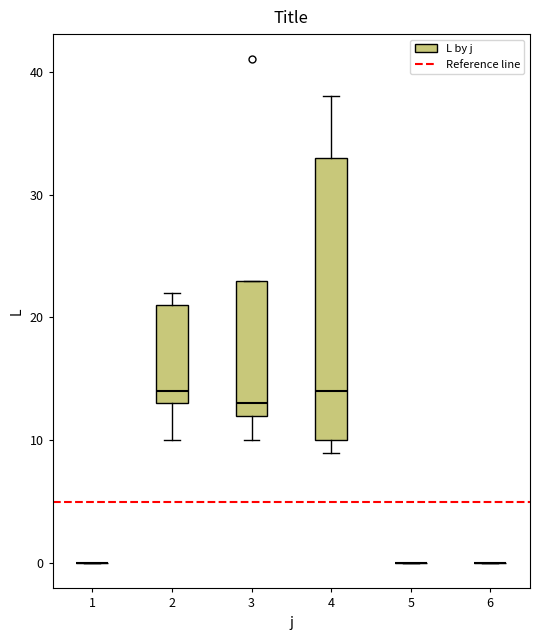

Reading left to right, transcribe this box plot: for each box, give where its median line is, the range the box spans, and where its two whiskers end, as read against the y-axis. The values are not printed on the chart, so give them approximately, as read against the axis.

1: box collapsed to a line at 0, whiskers 0 to 0
2: median 14, box 13 to 21, whiskers 10 to 22
3: median 13, box 12 to 23, whiskers 10 to 23
4: median 14, box 10 to 33, whiskers 9 to 38
5: box collapsed to a line at 0, whiskers 0 to 0
6: box collapsed to a line at 0, whiskers 0 to 0